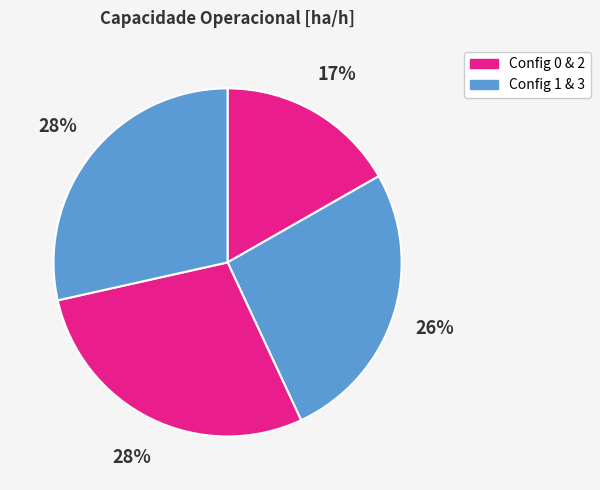

How many slices are in this pie chart?

4